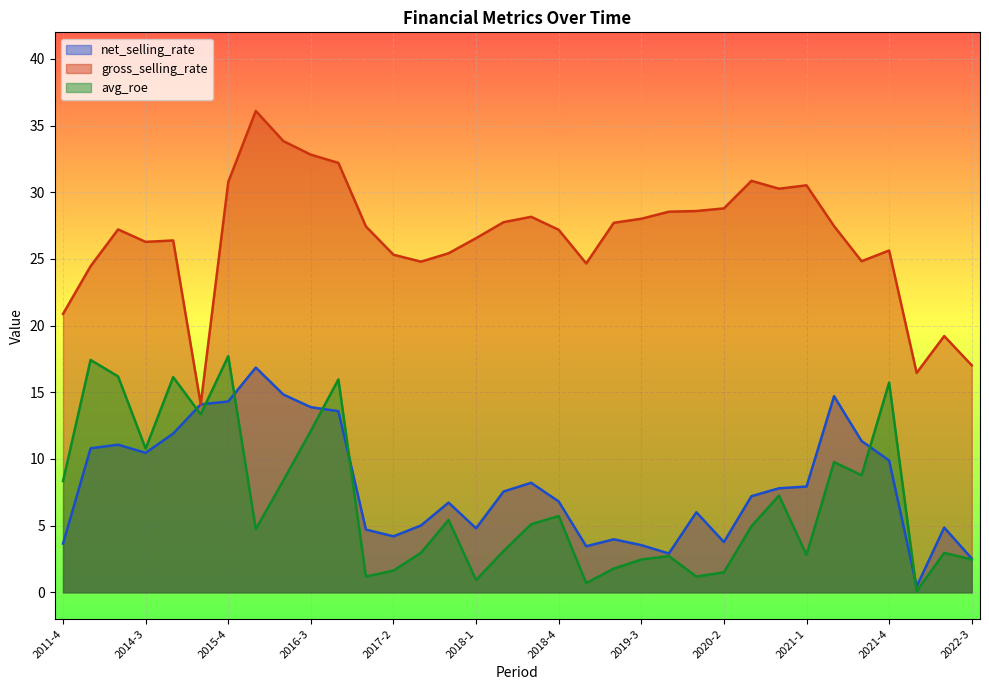

Is the value of avg_roe at 2022-1 greater than the value of net_selling_rate at 2022-3?

No